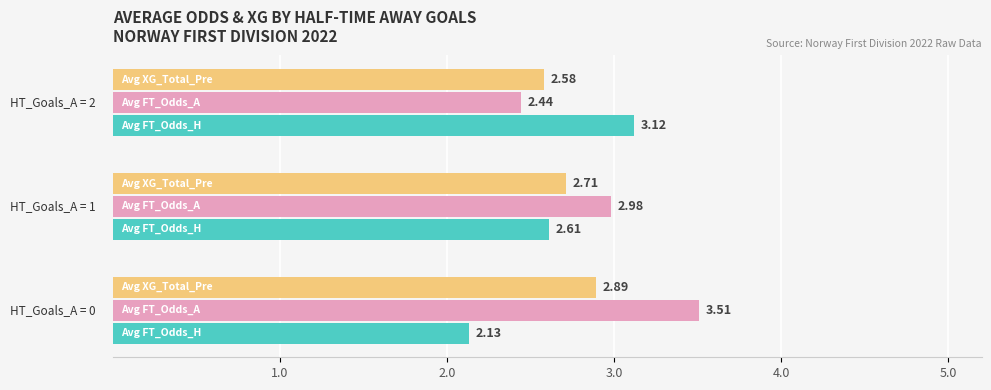

How many series are shown in this chart?

3